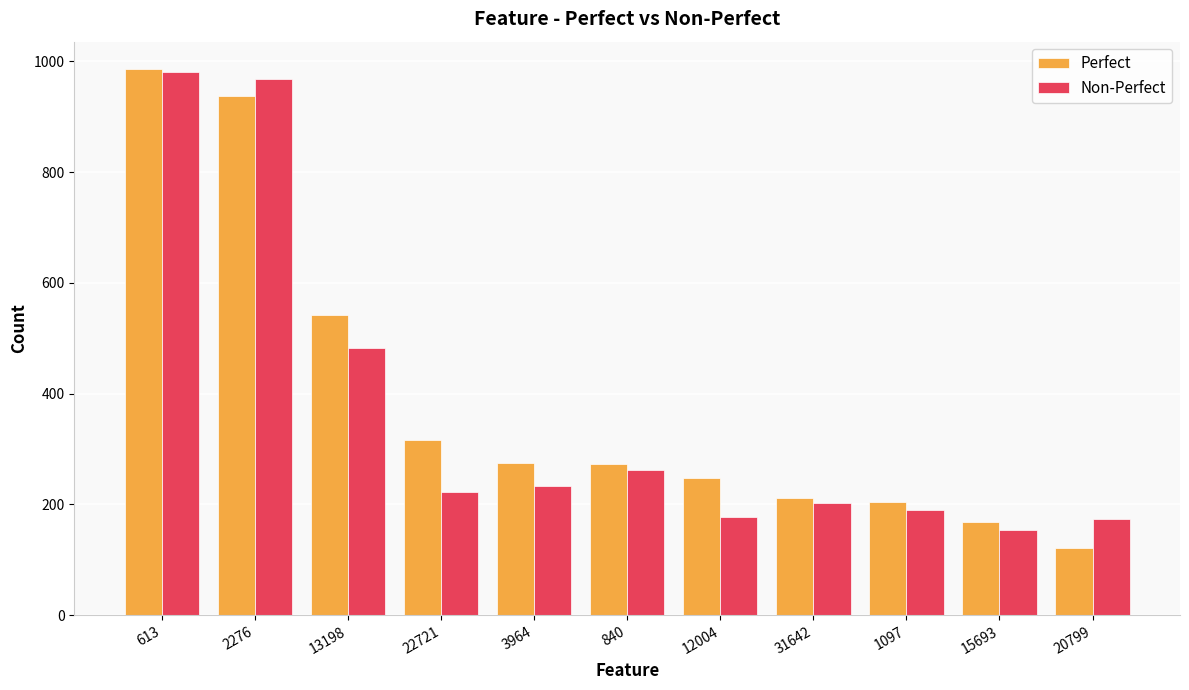

What is the value of the Non-Perfect bar at the 1st from the left?

980